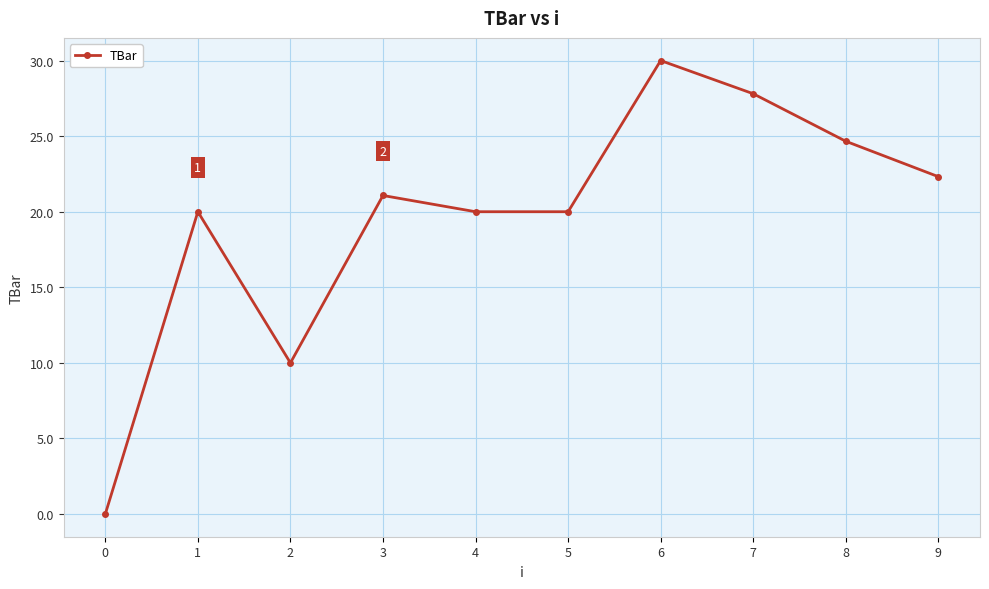

At which category does the chart reach its peak across all series?

6